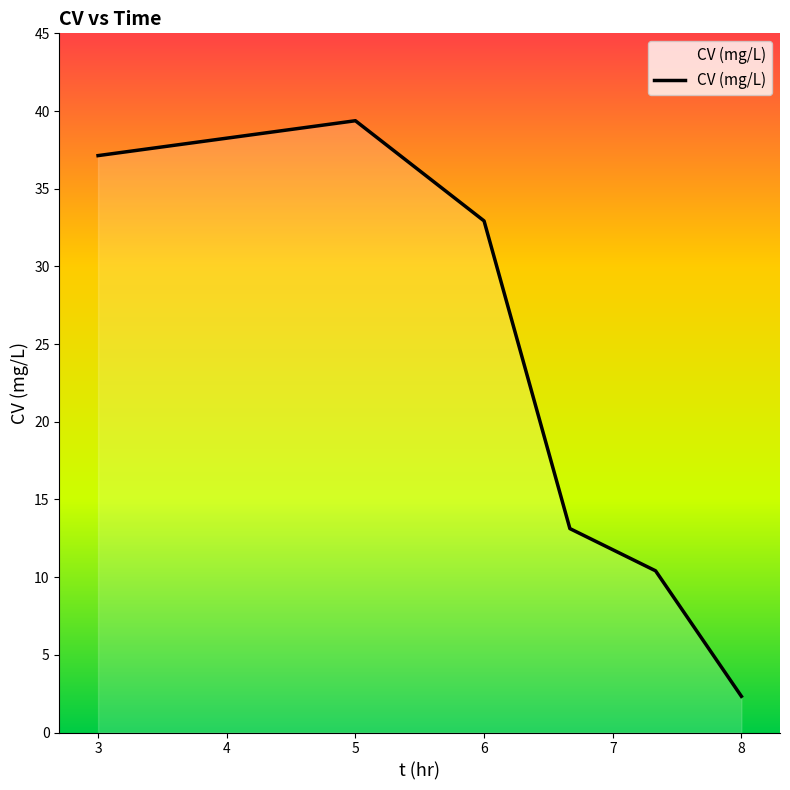

What is the smallest value displayed?

2.3